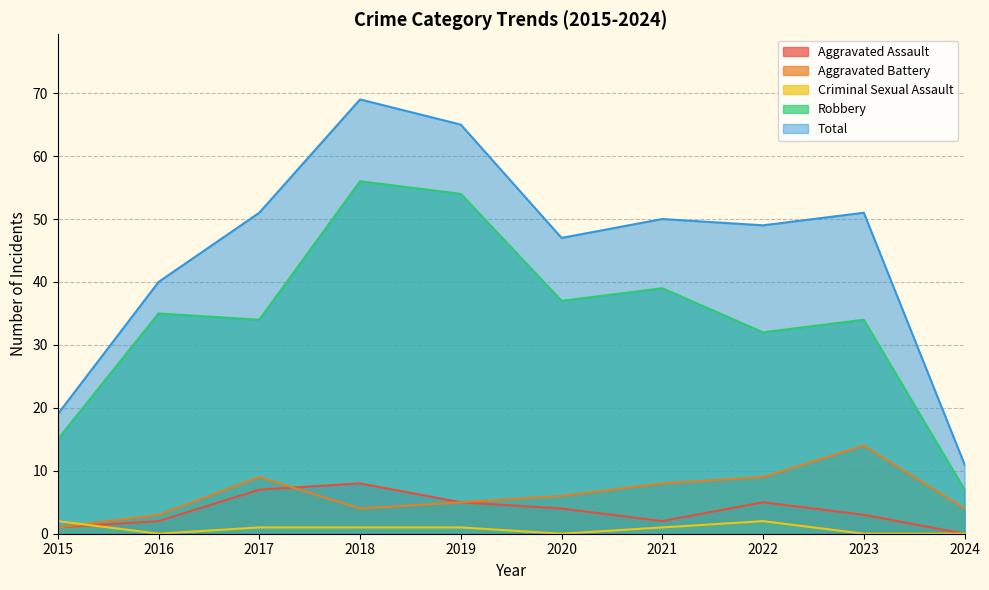

How many values in the Total series are below 50?

5